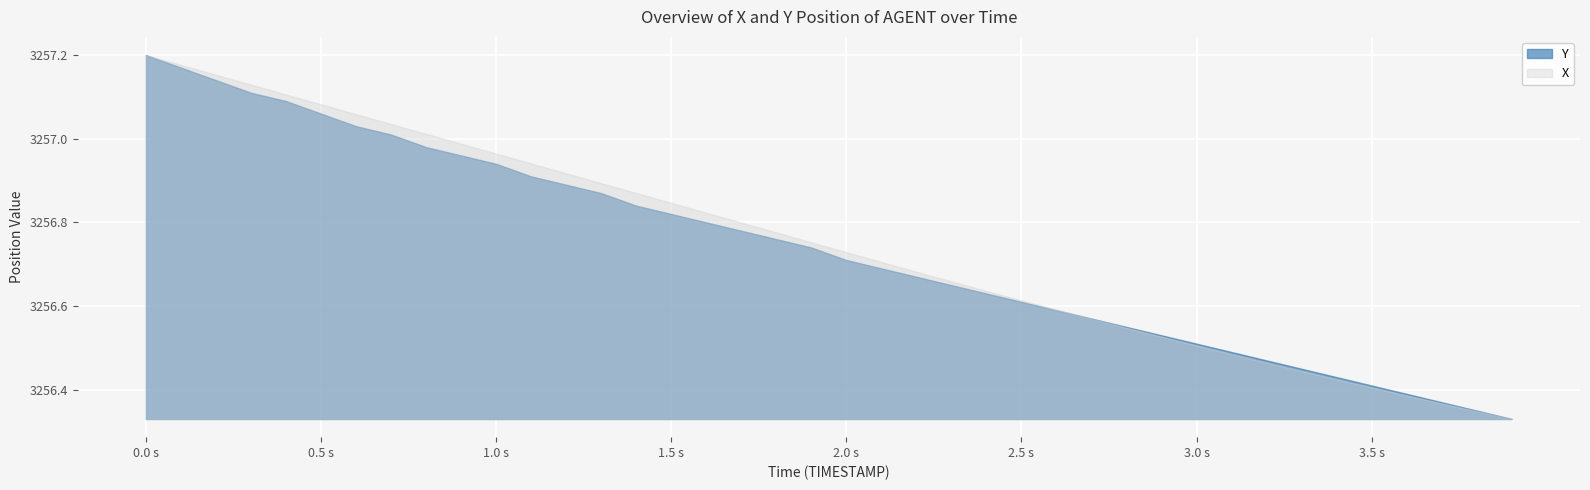

Rank the series by their average value, from lowest to highest.

Y, X